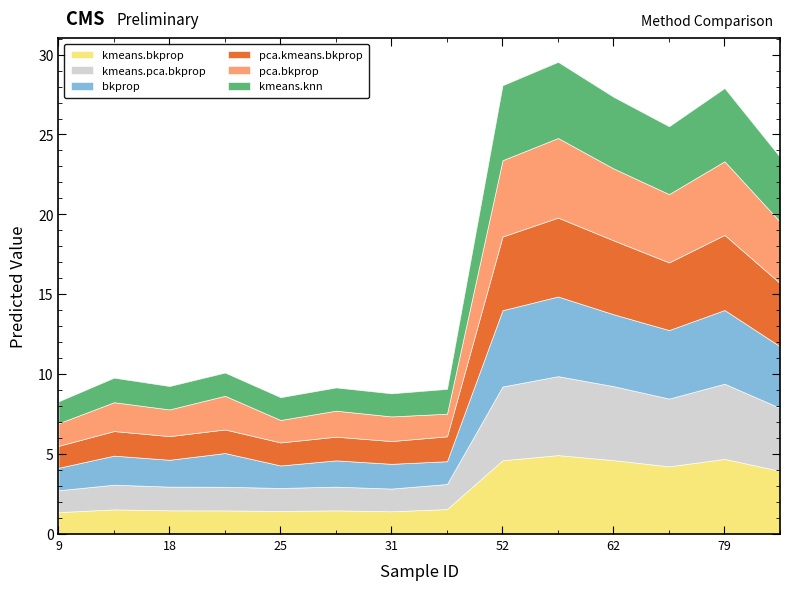

List the labels in order of kmeans.bkprop value, smallest first.

9, 31, 25, 24, 29, 18, 17, 34, 80, 63, 52, 62, 79, 55